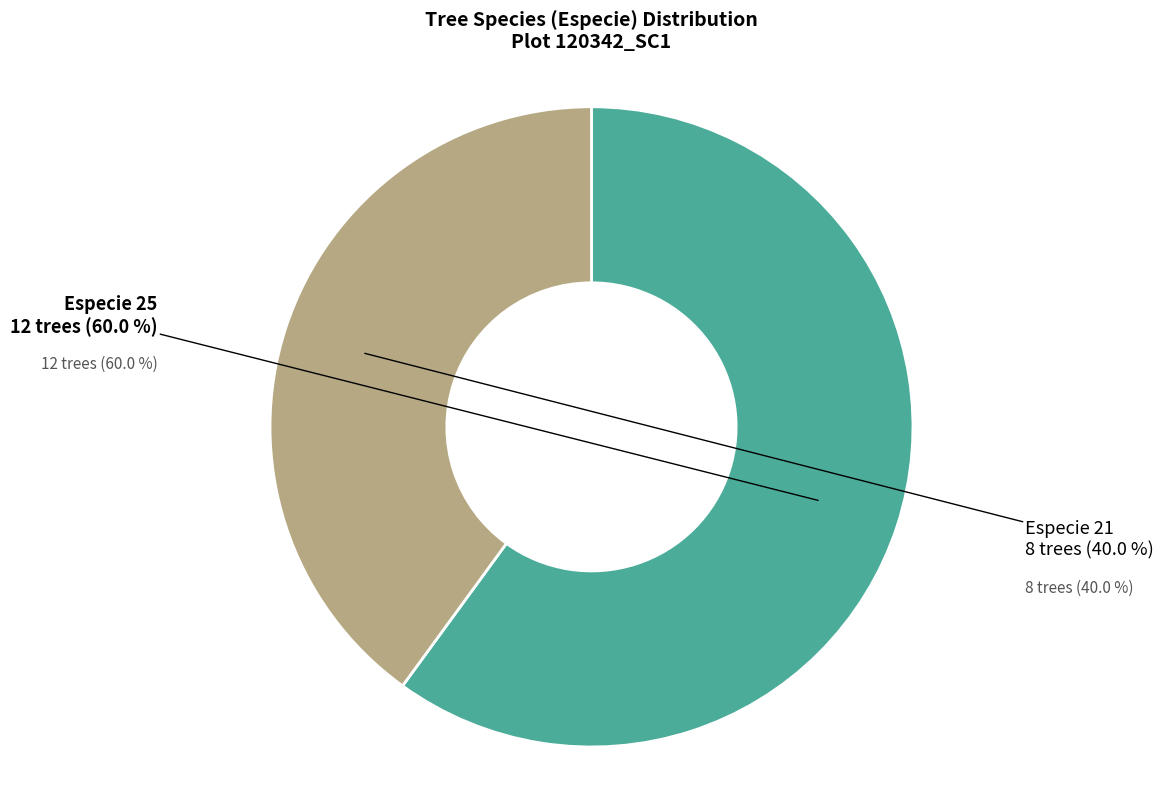

Is there any slice that represents more than half of the pie?

Yes